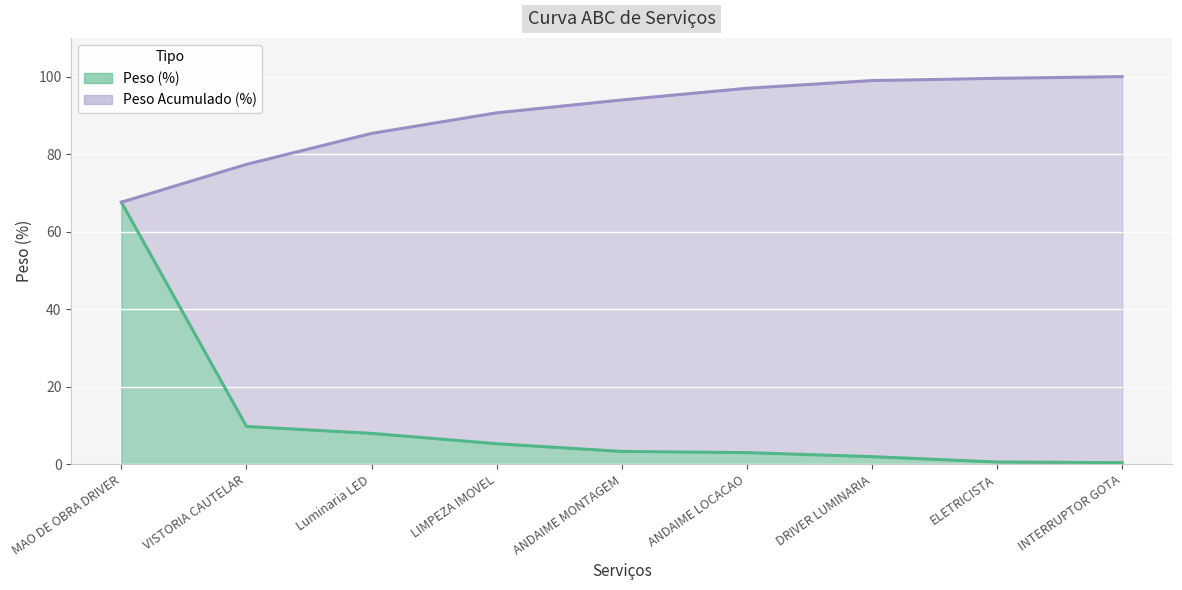

What position from the right is DRIVER LUMINARIA?

3